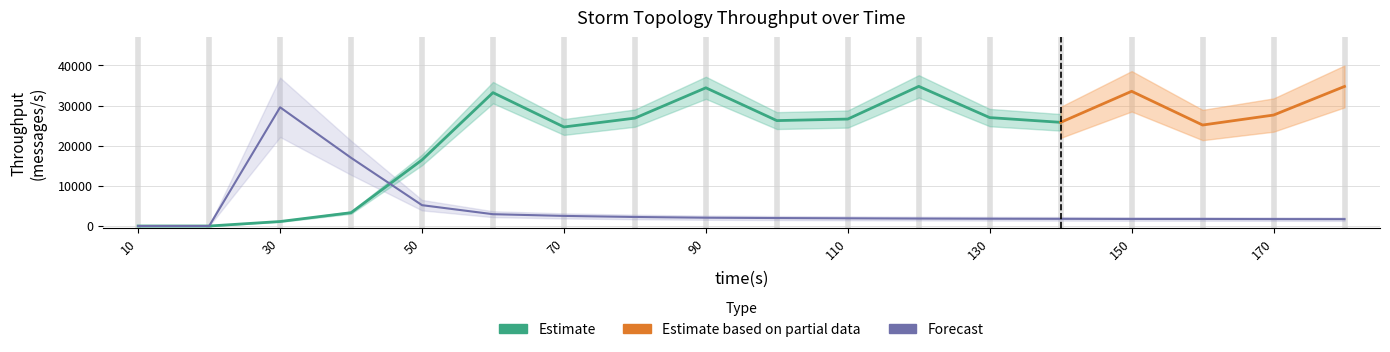

Does the chart have visible grid lines?

Yes